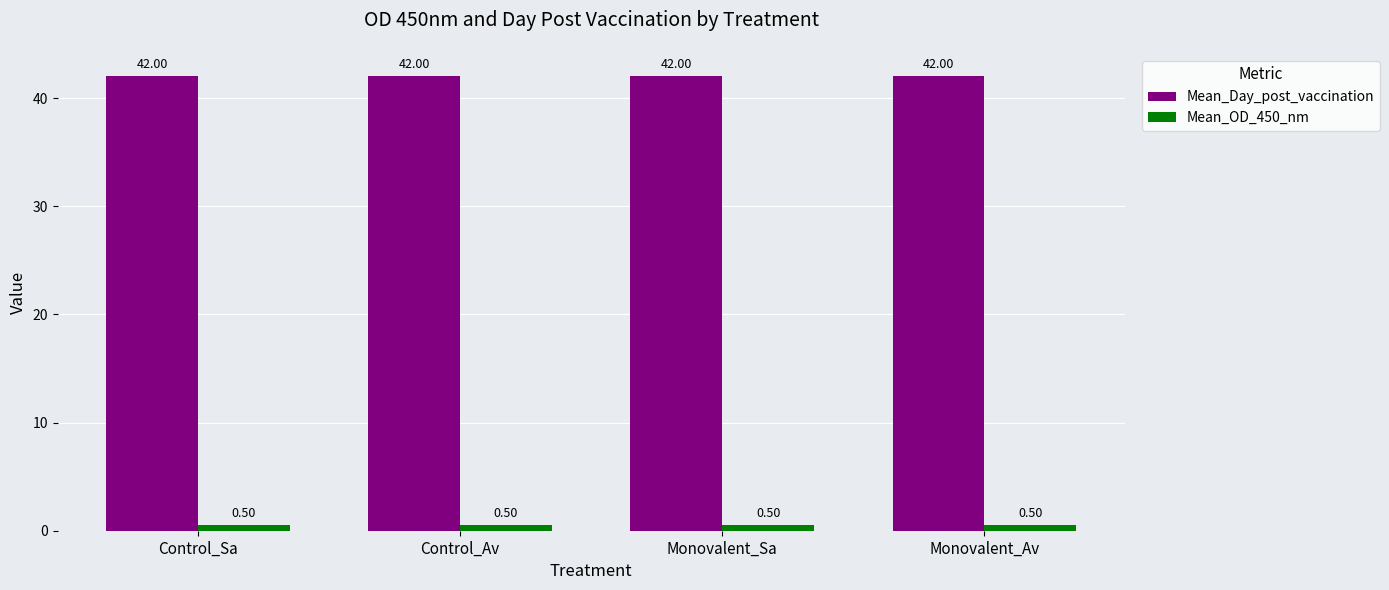

Reading left to right, what are all the values shown in this chart?

Mean_Day_post_vaccination: Control_Sa=42.0	Control_Av=42.0	Monovalent_Sa=42.0	Monovalent_Av=42.0
Mean_OD_450_nm: Control_Sa=0.5	Control_Av=0.5	Monovalent_Sa=0.5	Monovalent_Av=0.5